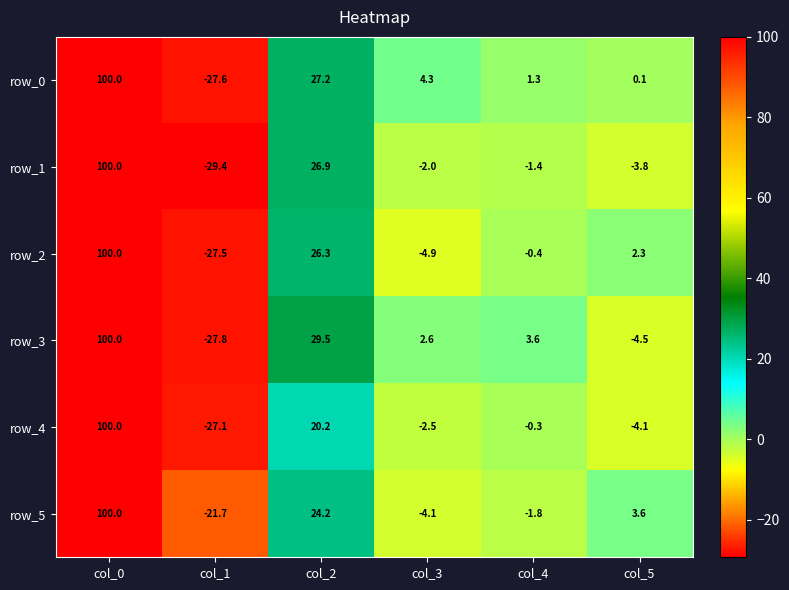

What is the sum of the row_3 values at col_2 and col_1?

1.7